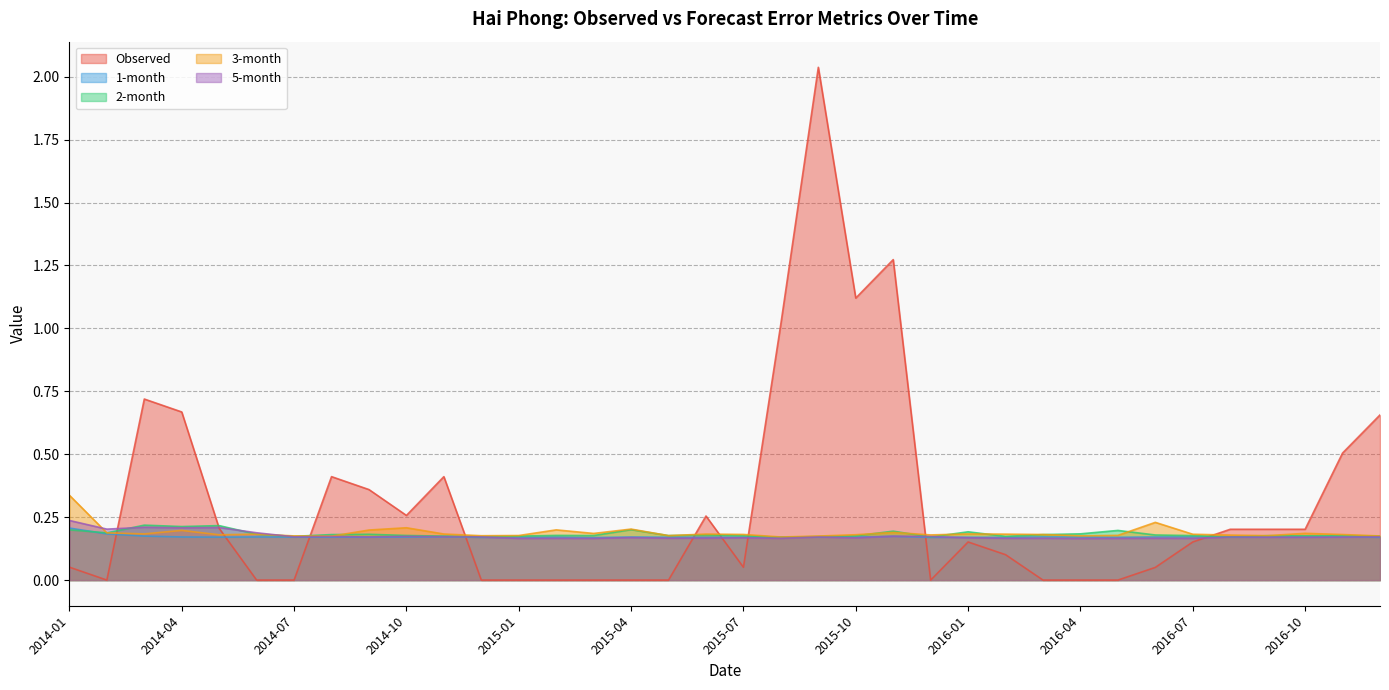

What is the sum of the 3-month values at 2014-10 and 2015-09?

0.4